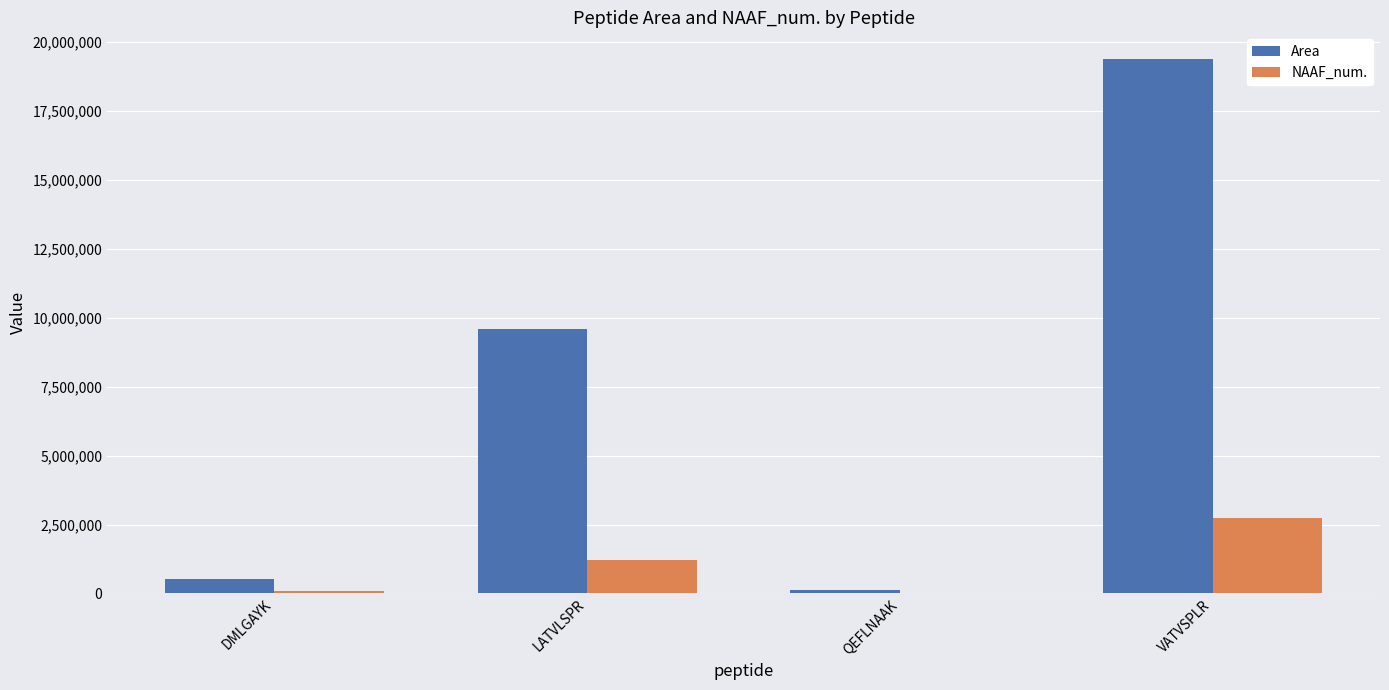

At which category is the sum across all series the highest?

VATVSPLR